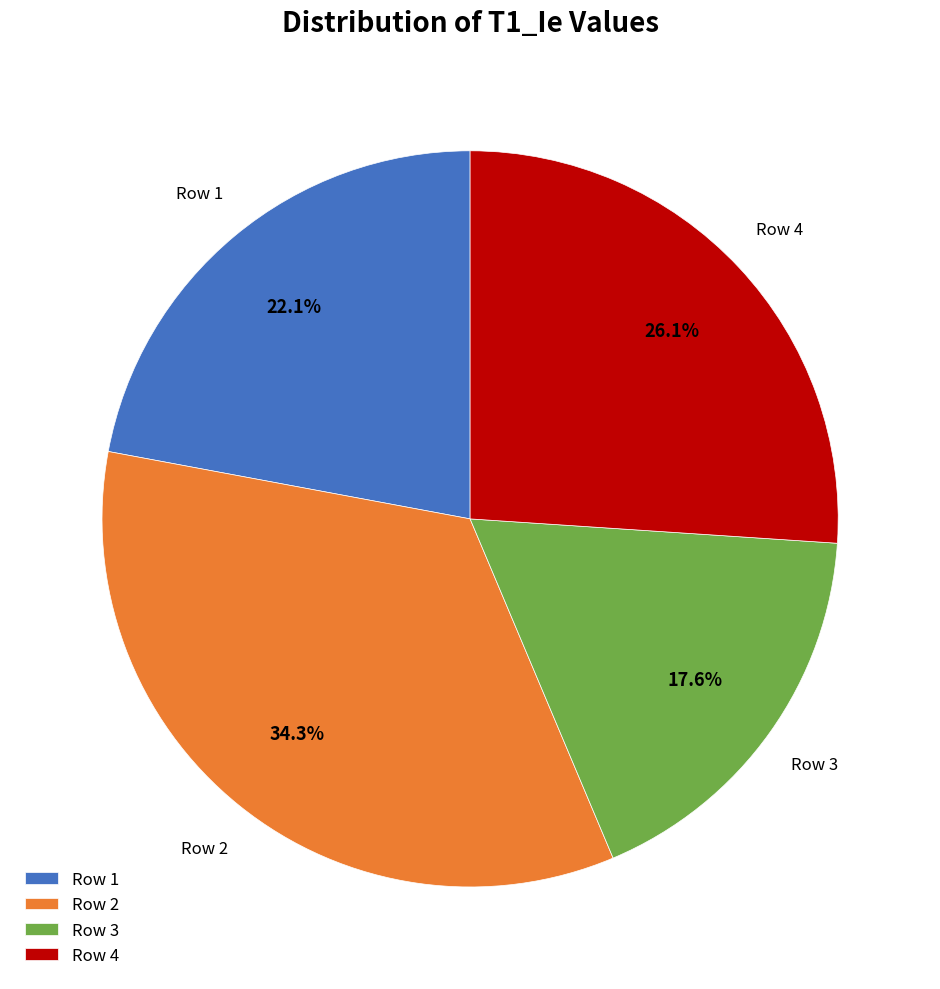

What percentage is NOT represented by Row 3?

82.4%